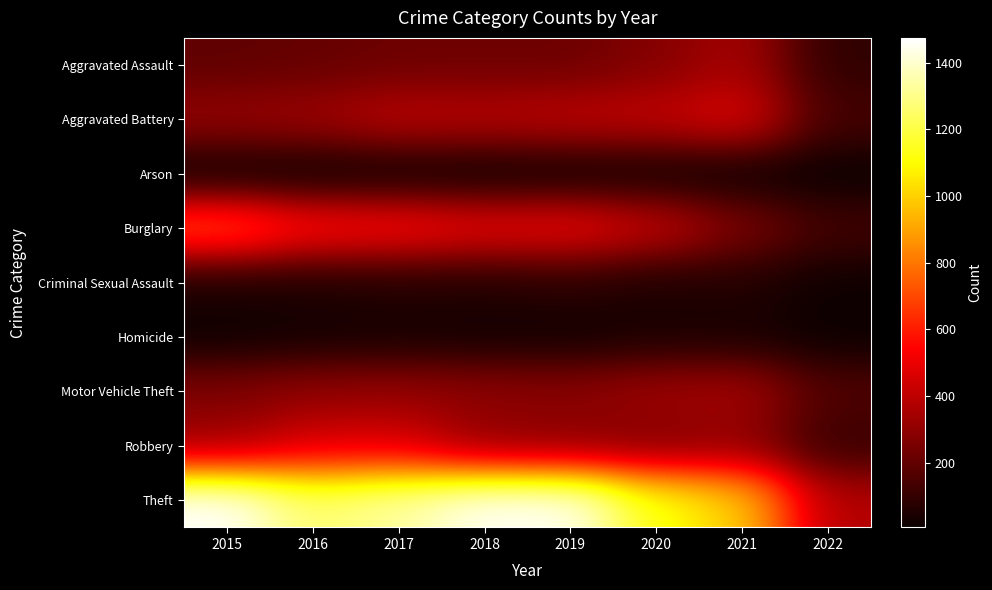

Rank the series at 2016 from highest to lowest value.

Theft, Burglary, Robbery, Aggravated Battery, Motor Vehicle Theft, Aggravated Assault, Criminal Sexual Assault, Homicide, Arson